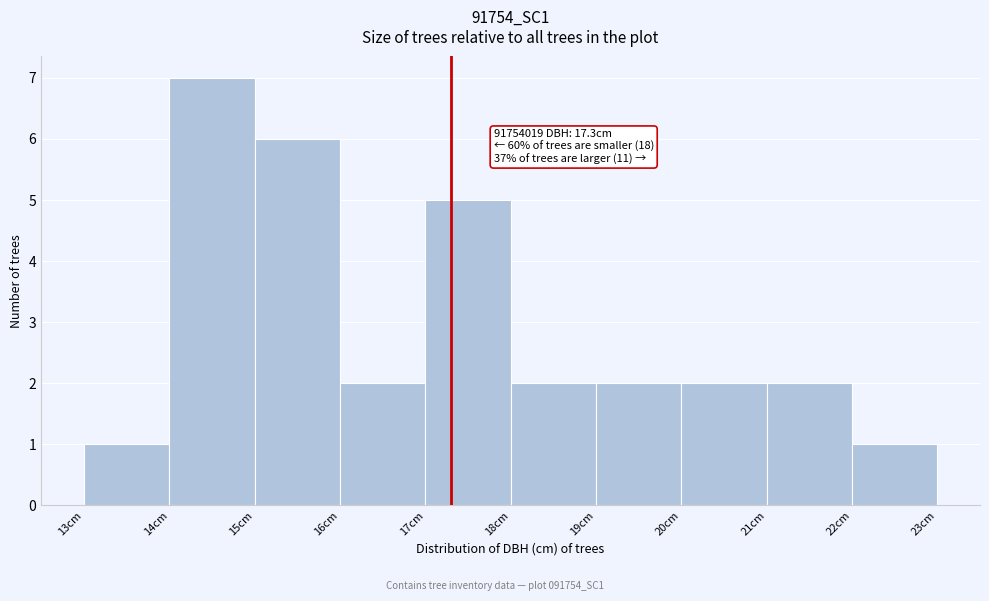

Which range on the x-axis has the tallest bar?

14 to 15